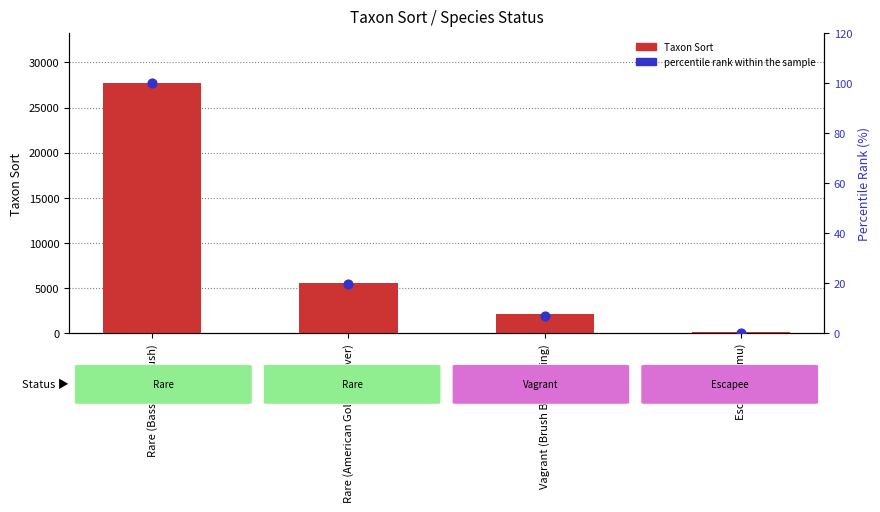

Is the value of Taxon Sort at Rare (American Golden Plover) greater than the value of percentile rank within the sample at Vagrant (Brush Bronzewing)?

Yes